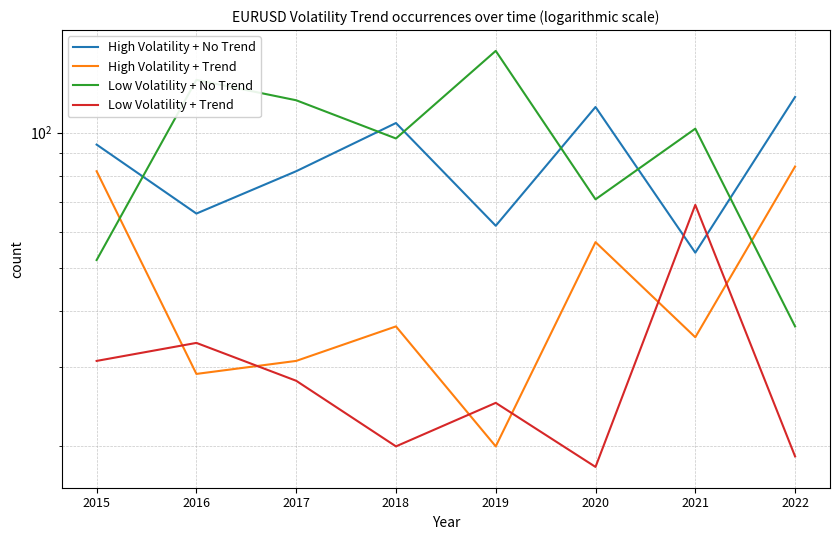

Rank the categories by Low Volatility + No Trend value from highest to lowest.

2019, 2016, 2017, 2021, 2018, 2020, 2015, 2022